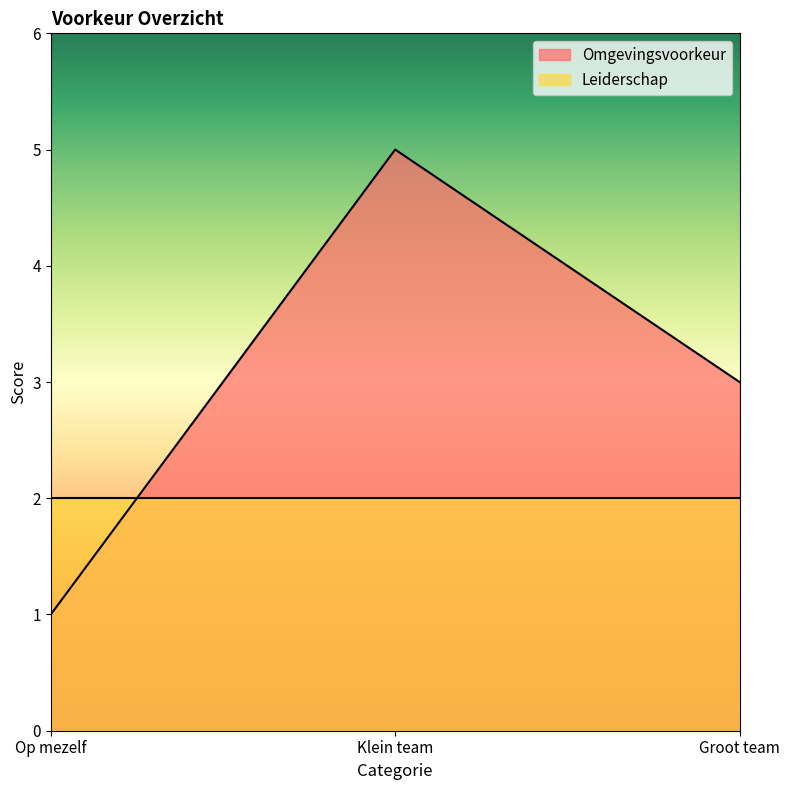

What position from the right is Groot team?

1